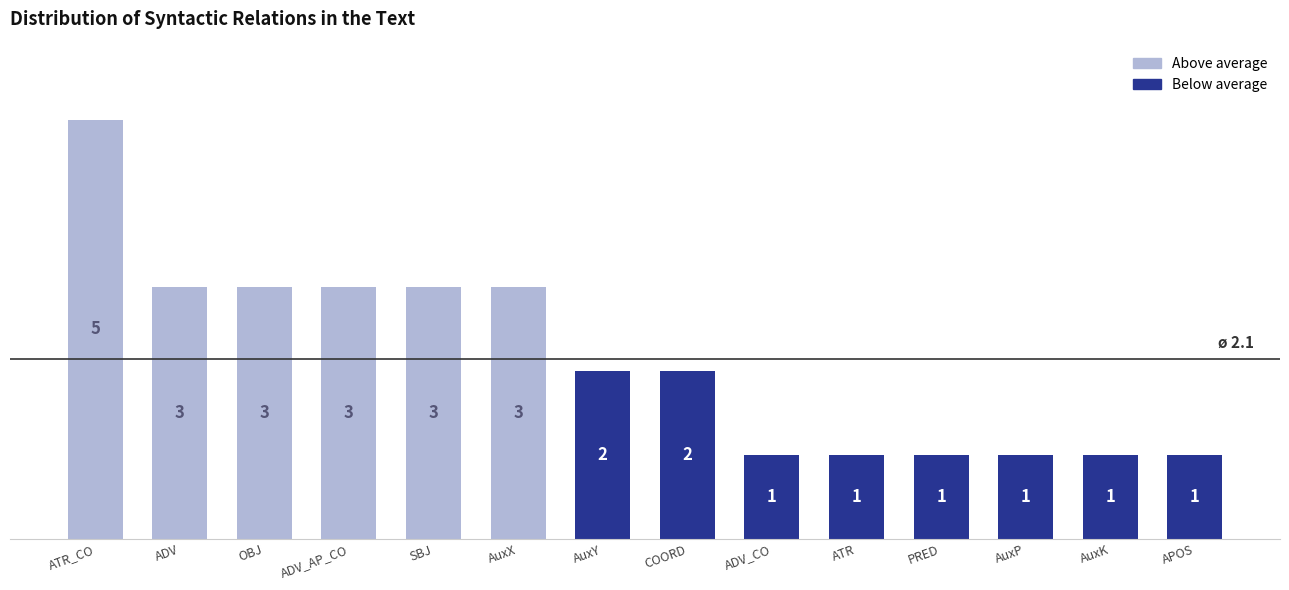

What is the greatest value displayed?

5